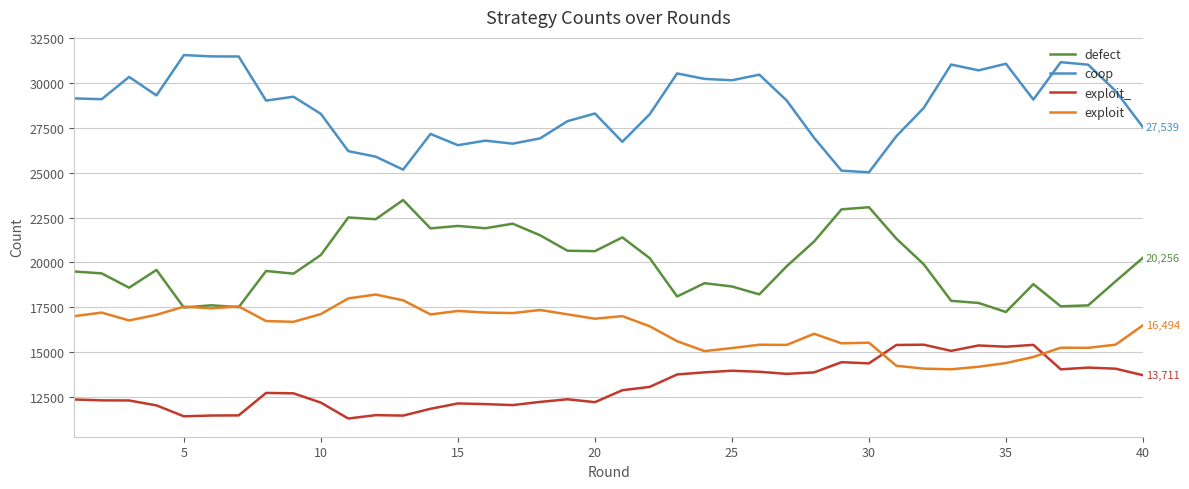

Rank the series by their average value, from highest to lowest.

coop, defect, exploit, exploit_